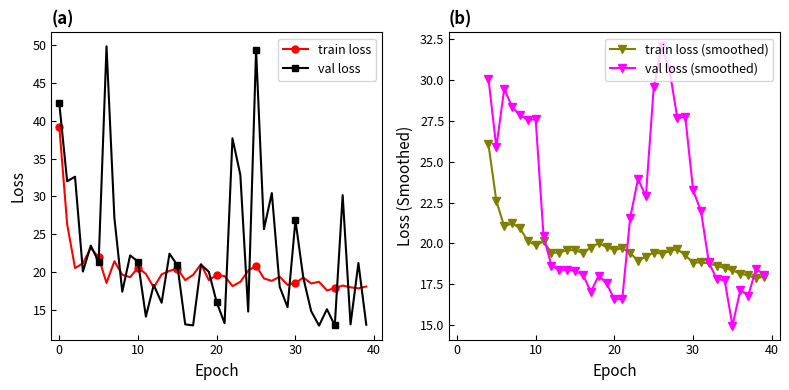

What is the average value of the loss series?

20.1